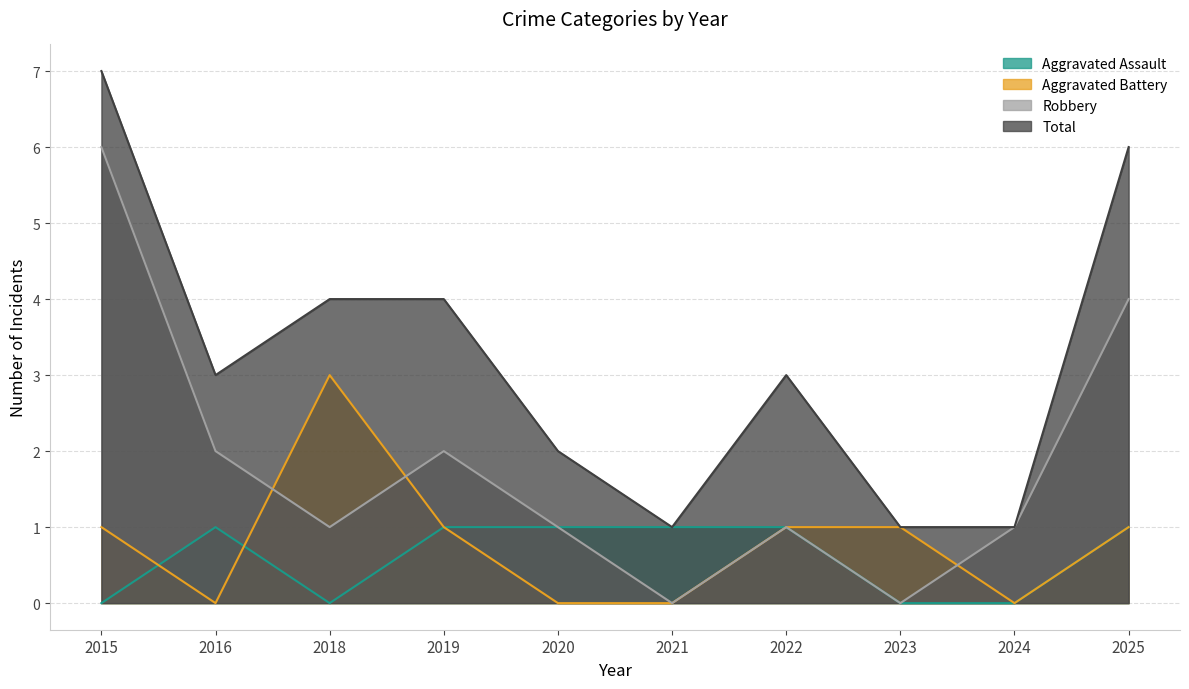

What is the difference between the highest and lowest values at 2015?

7